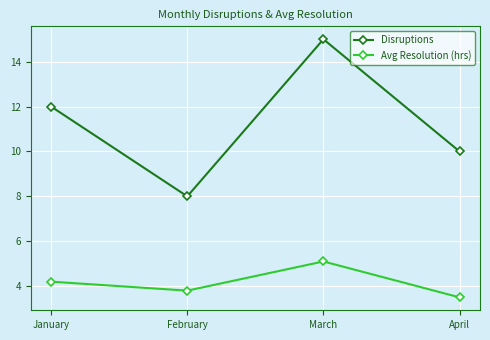

Which category has the highest value across all series?

March